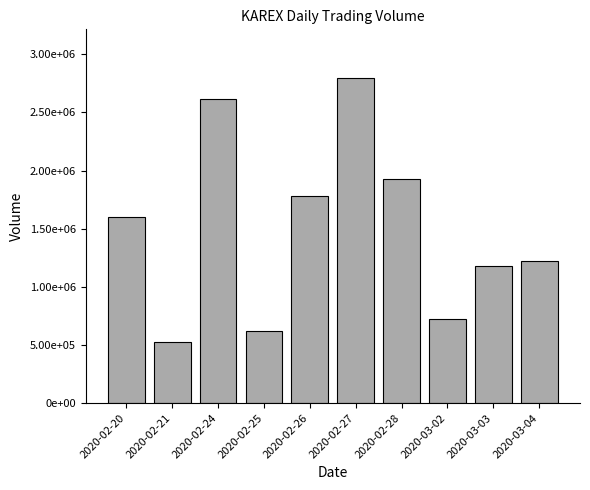

Does the chart contain any negative values?

No